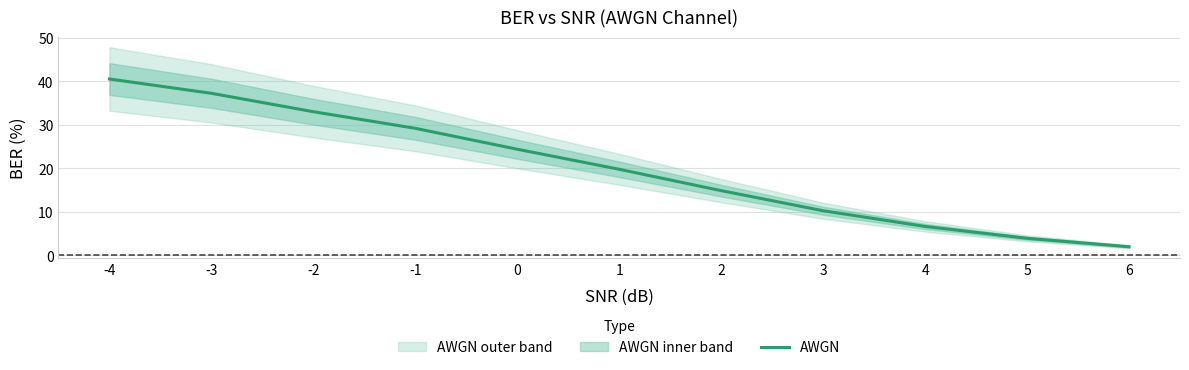

What is the sum of the values at -2 and 0?

57.4